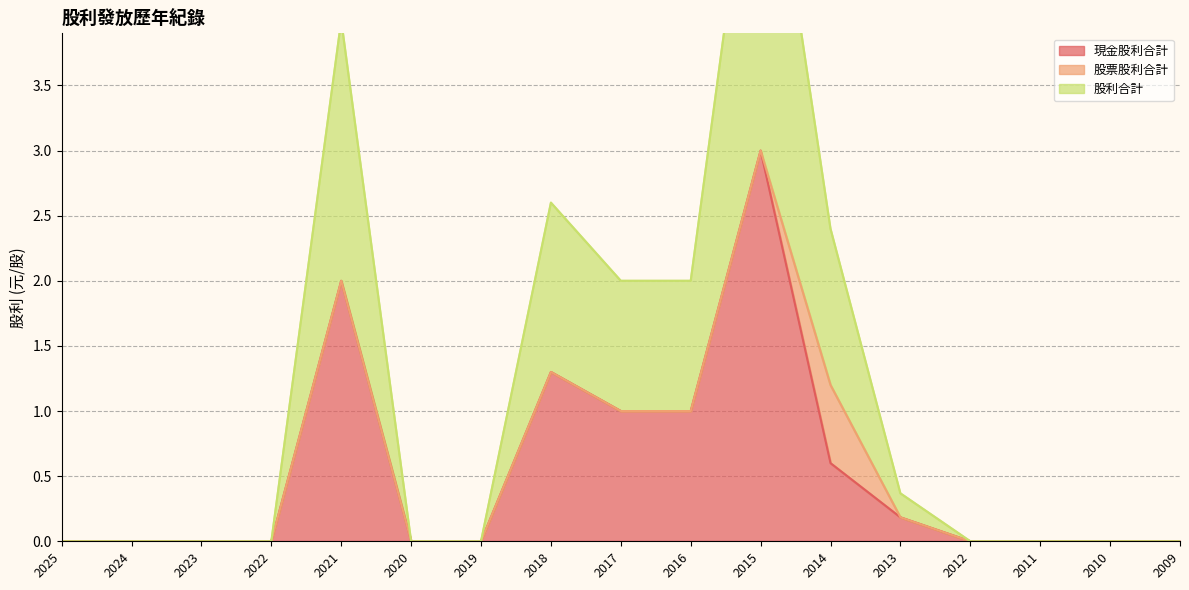

At which label does 股利合計 reach its peak?

2015